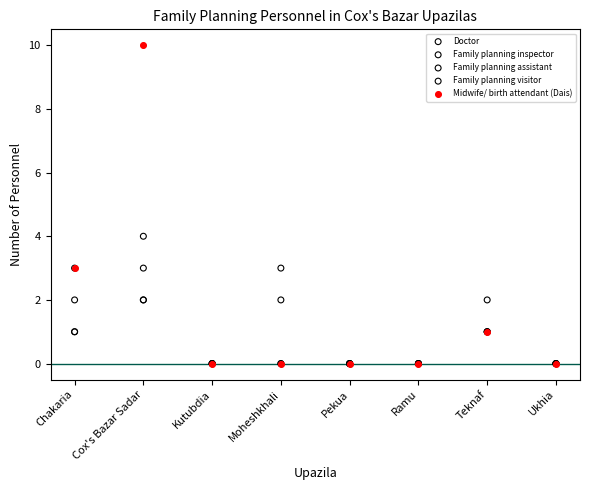

Across all series, what Y value is closest to 5?

4